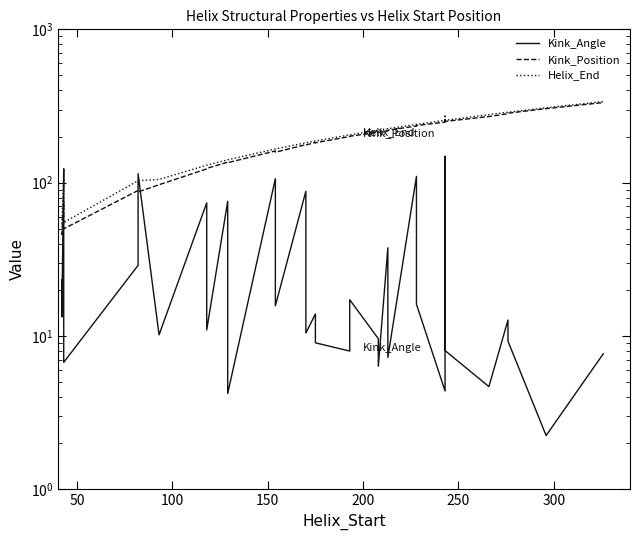

How many interior local peaks does the Kink_Angle series have?

12